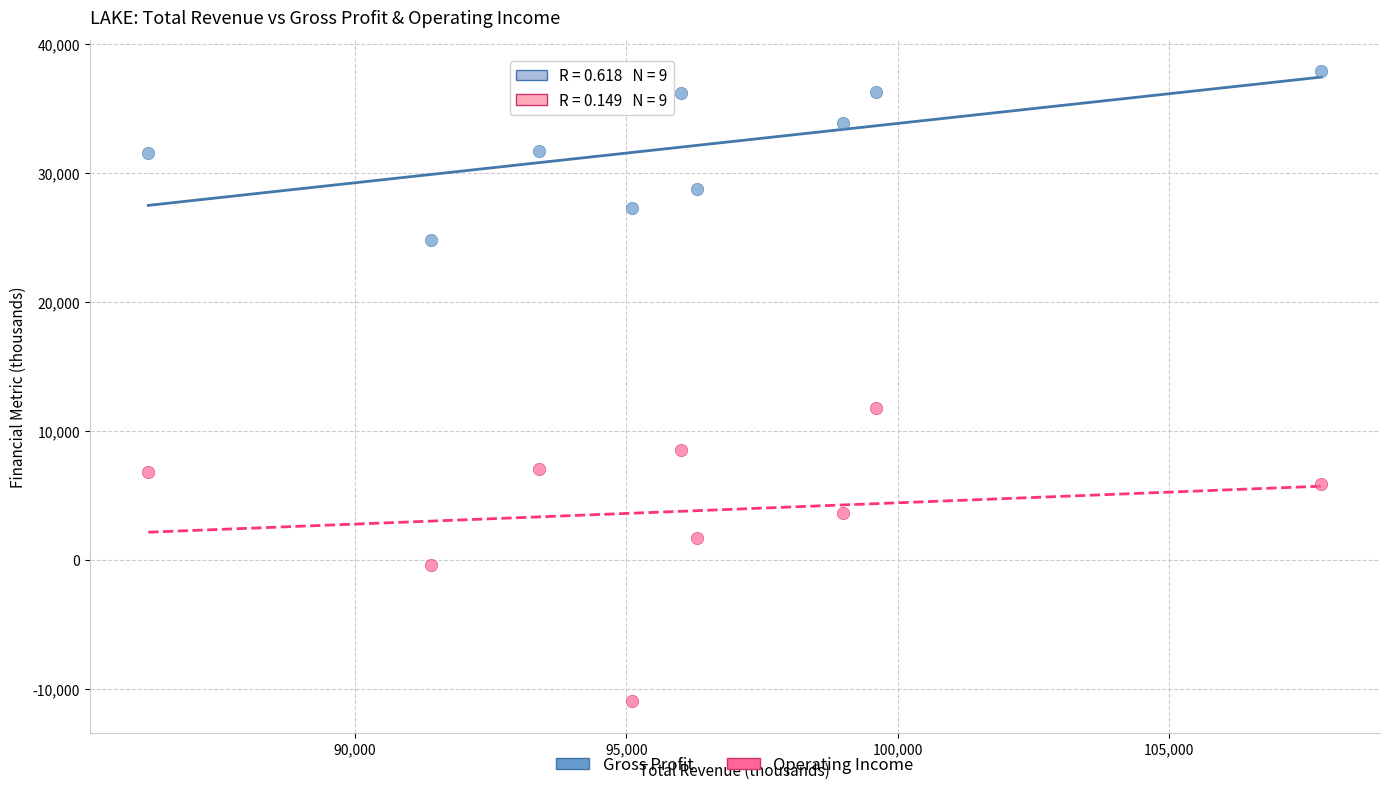

Which series has the widest spread of Y values?

Operating Income